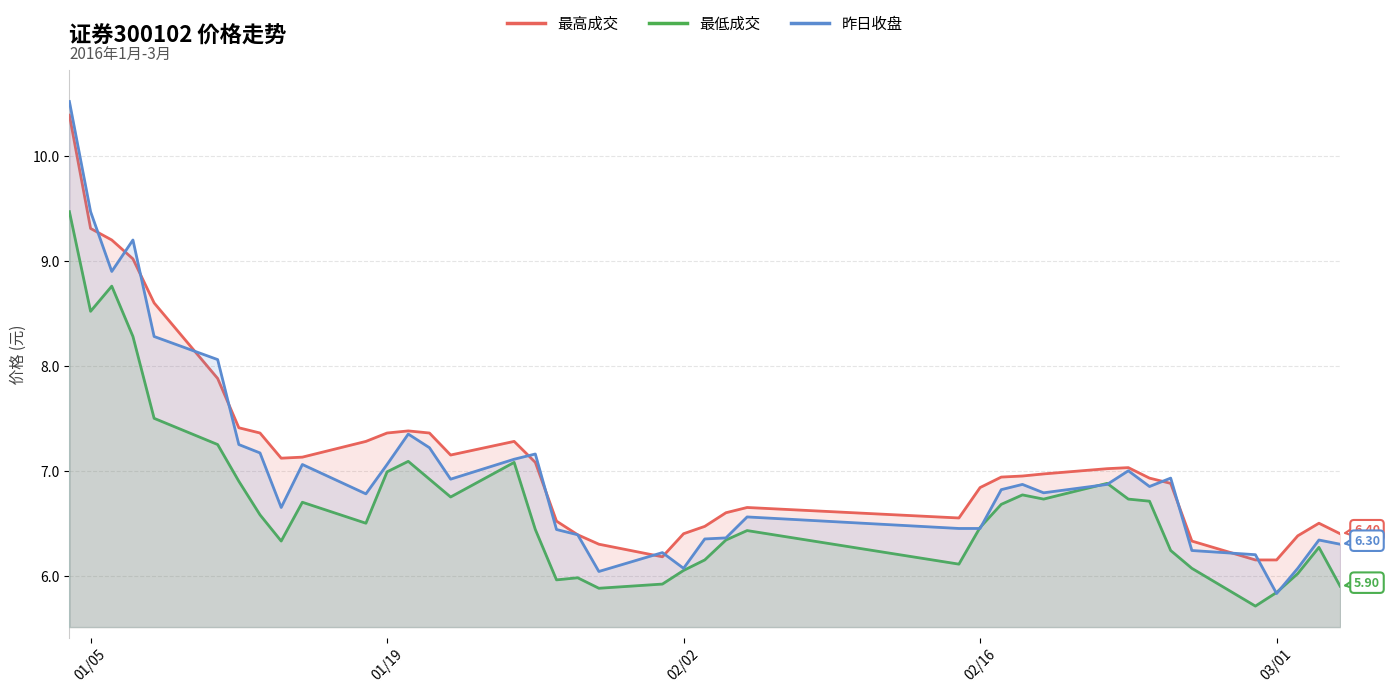

Which series has the largest total across all categories?

最高成交